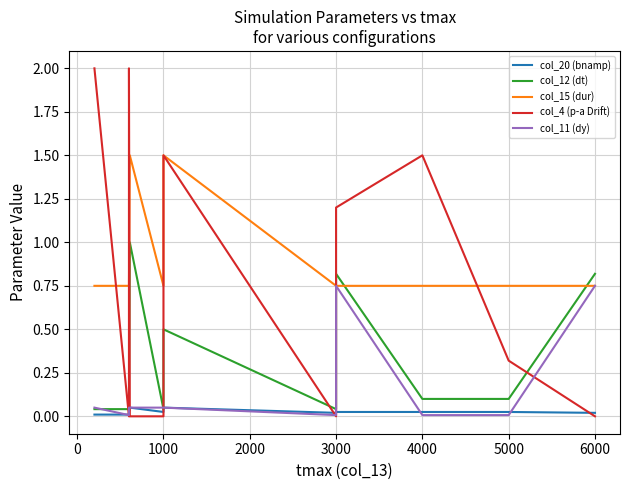

What is the greatest value displayed?

2.0